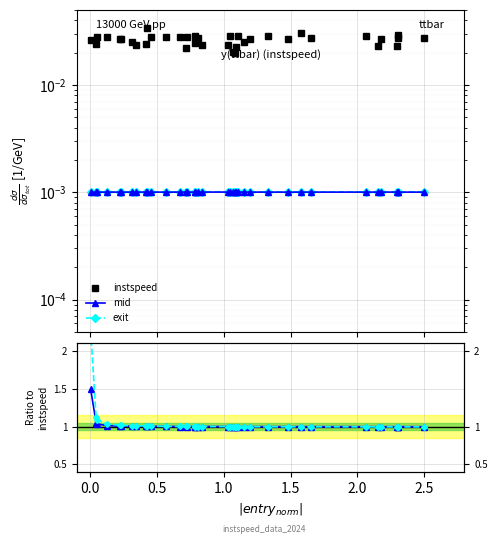

How many interior local peaks does the exit ratio series have?

10